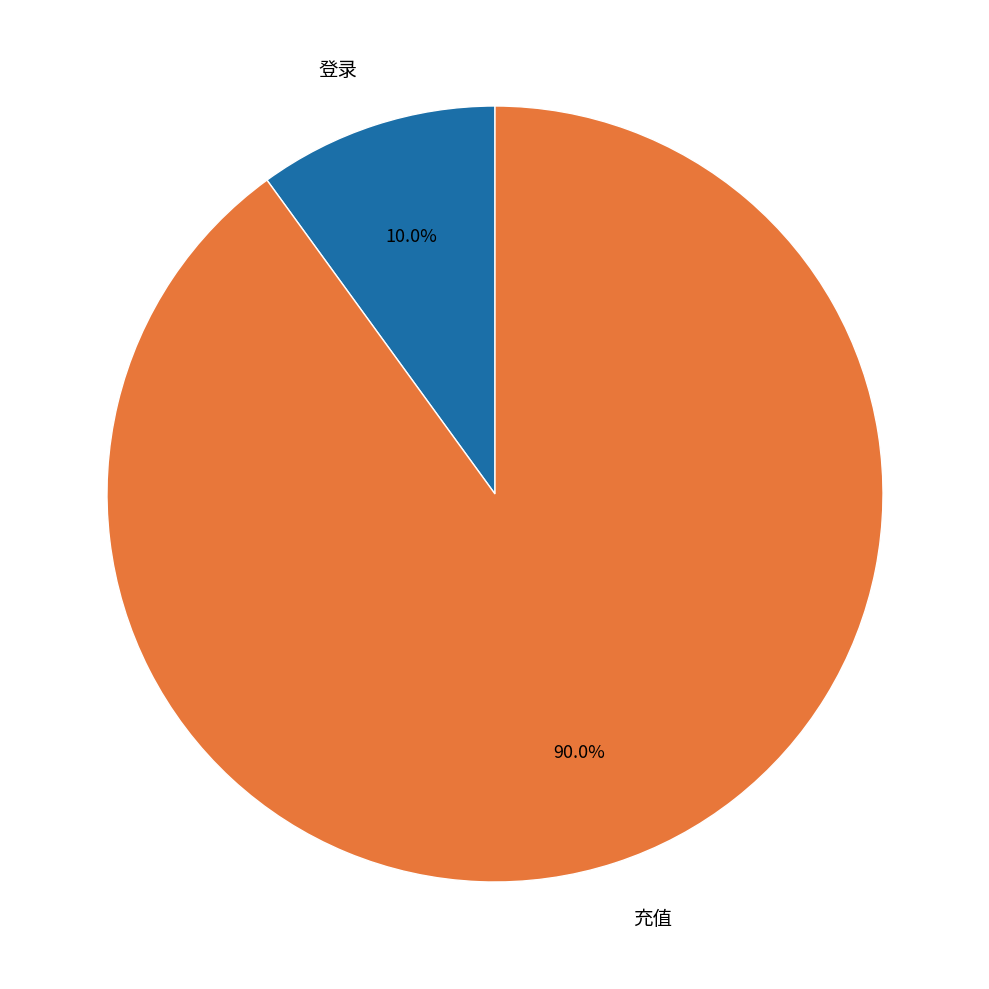

What is the ratio of the value at 登录 to the value at 充值?

0.1